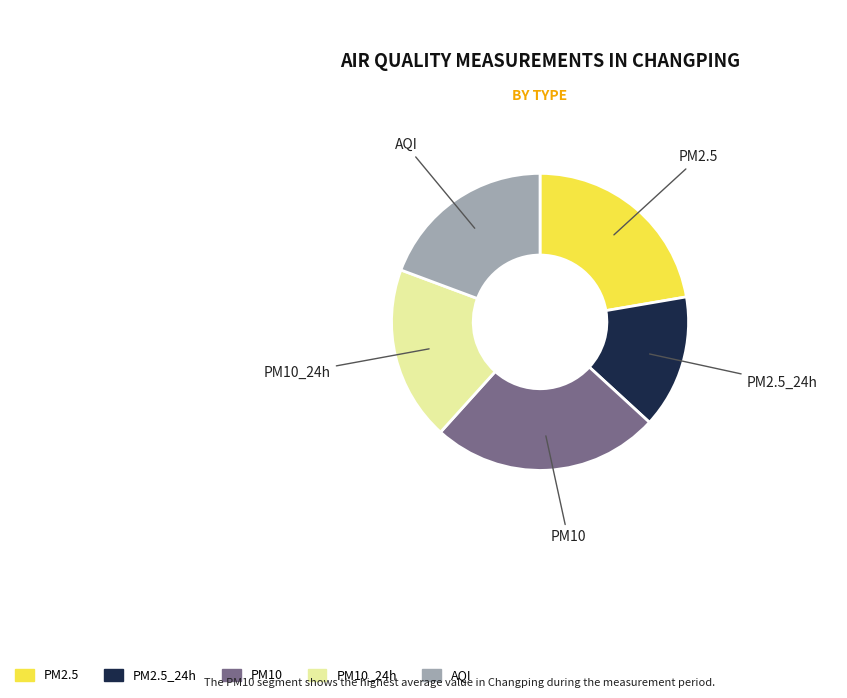

Which category has the smallest portion of the pie?

PM2.5_24h